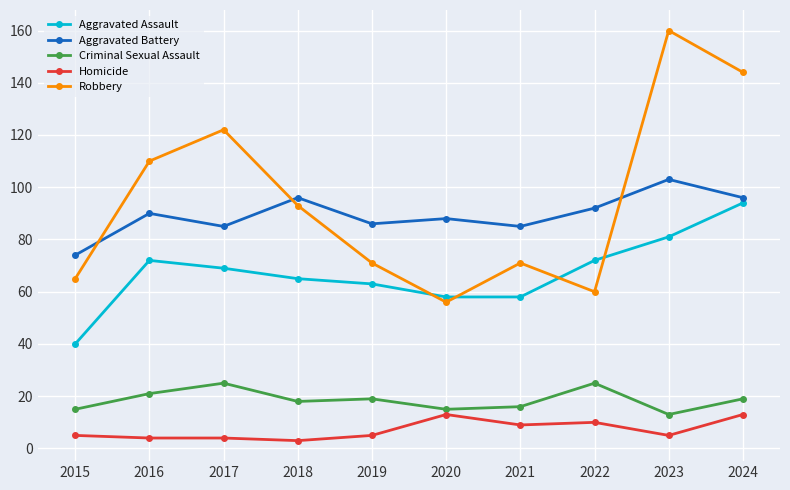

Between which two adjacent categories do Robbery and Aggravated Battery first intersect?

2015 and 2016